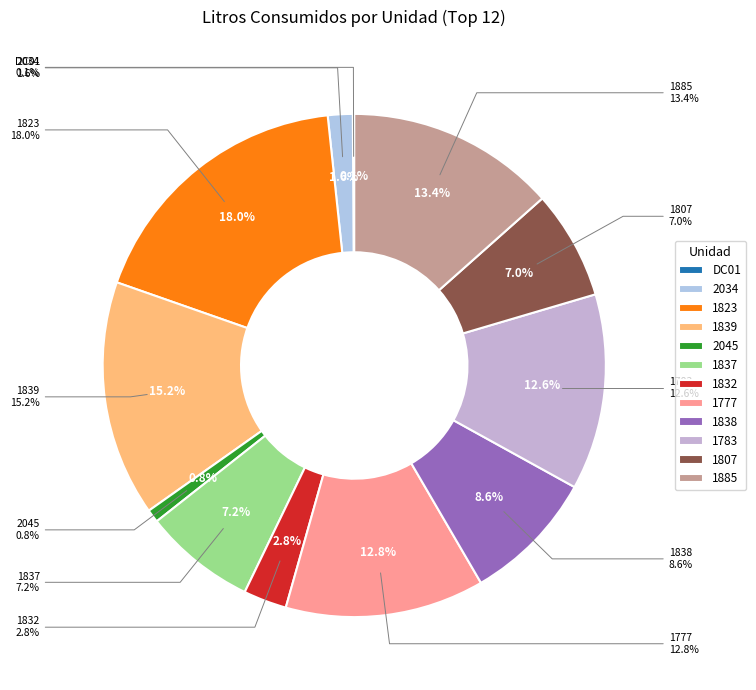

How many slices are in this pie chart?

12